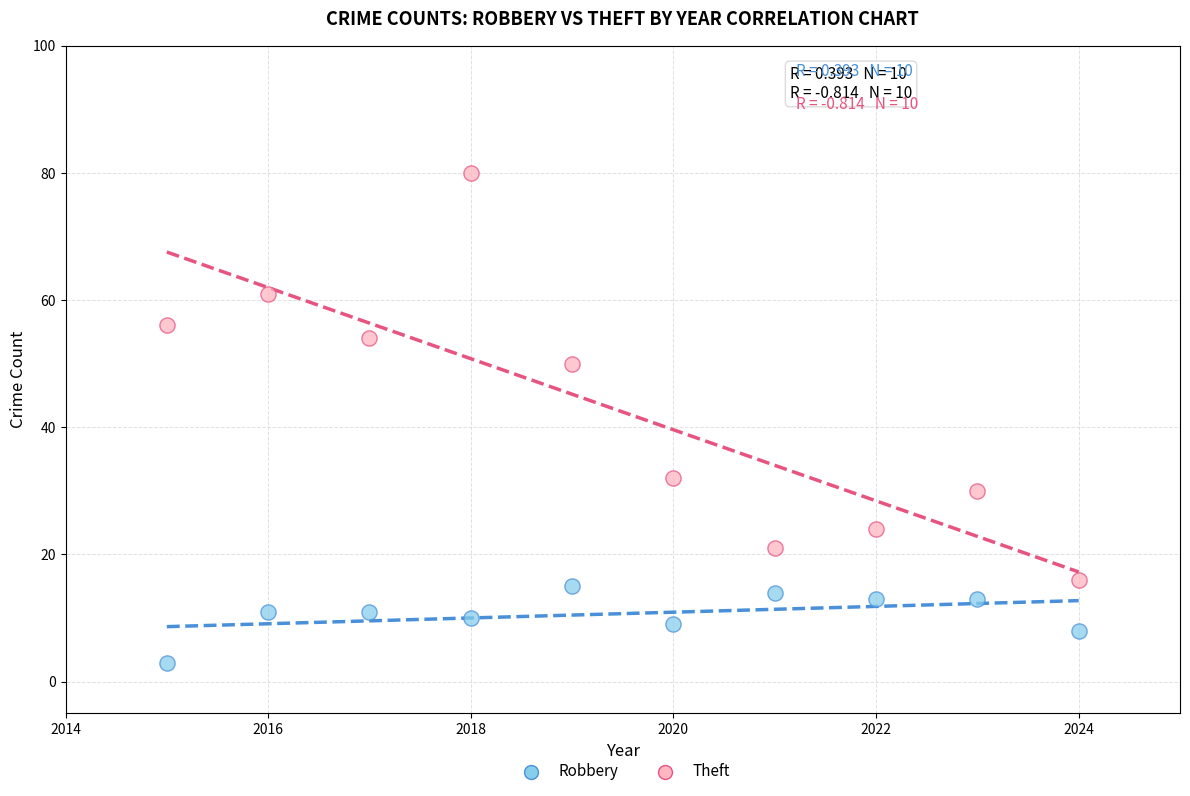

In the Theft series, what Y value is closest to 48?

50